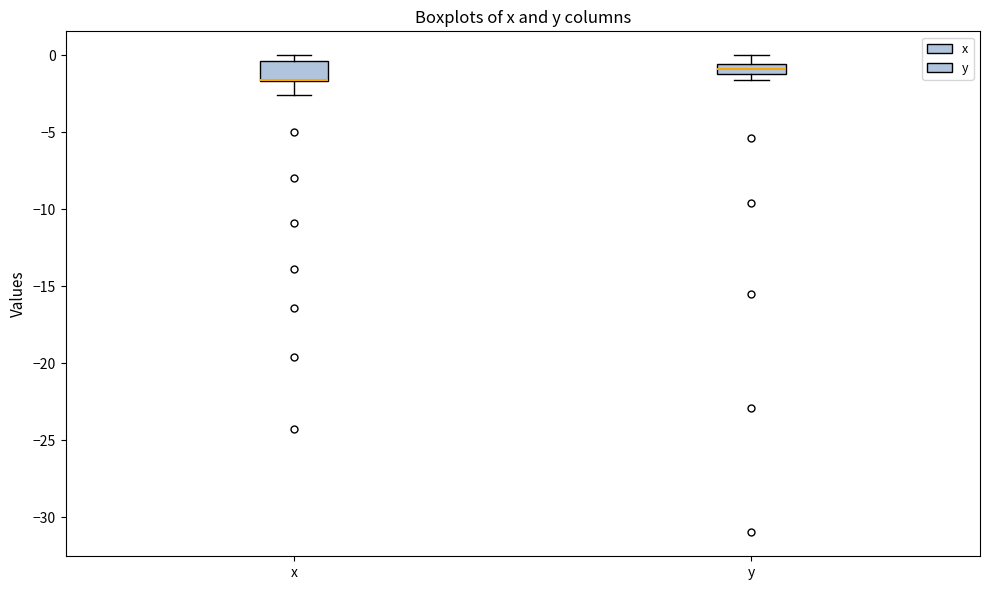

Which box is the tallest, from its lower edge to its upper edge?

x